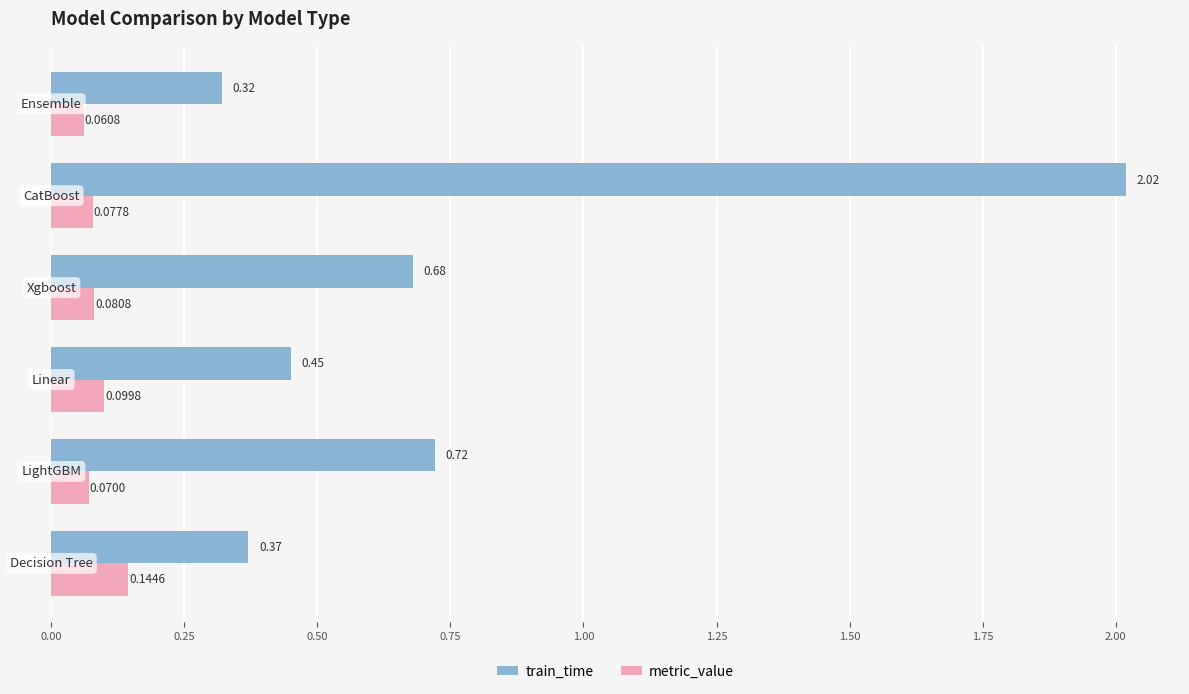

What is the average value of the train_time series?

0.8